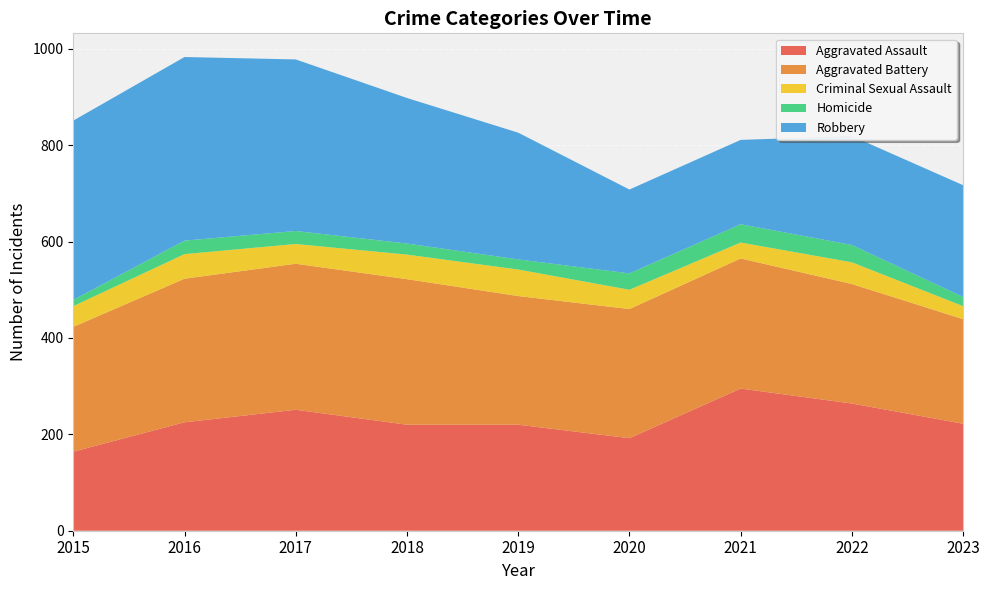

Reading right to left, list all the values displayed in this chart.

Aggravated Assault: 2023=222	2022=264	2021=295	2020=192	2019=220	2018=220	2017=251	2016=225	2015=164
Aggravated Battery: 2023=217	2022=248	2021=270	2020=268	2019=267	2018=302	2017=303	2016=298	2015=259
Criminal Sexual Assault: 2023=27	2022=45	2021=33	2020=40	2019=55	2018=51	2017=41	2016=51	2015=43
Homicide: 2023=19	2022=36	2021=38	2020=34	2019=21	2018=23	2017=27	2016=28	2015=13
Robbery: 2023=232	2022=226	2021=175	2020=174	2019=263	2018=302	2017=356	2016=381	2015=372